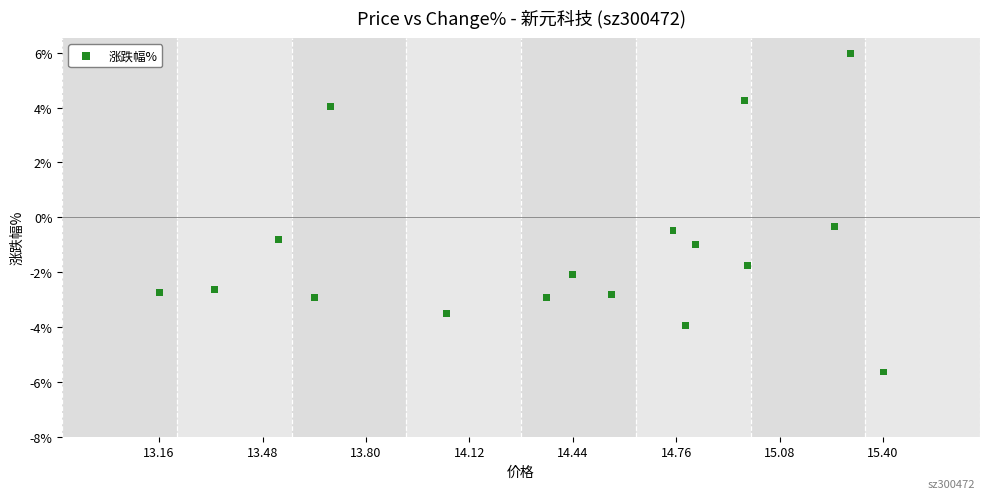

What is the range of Y values (max minus min)?

11.6